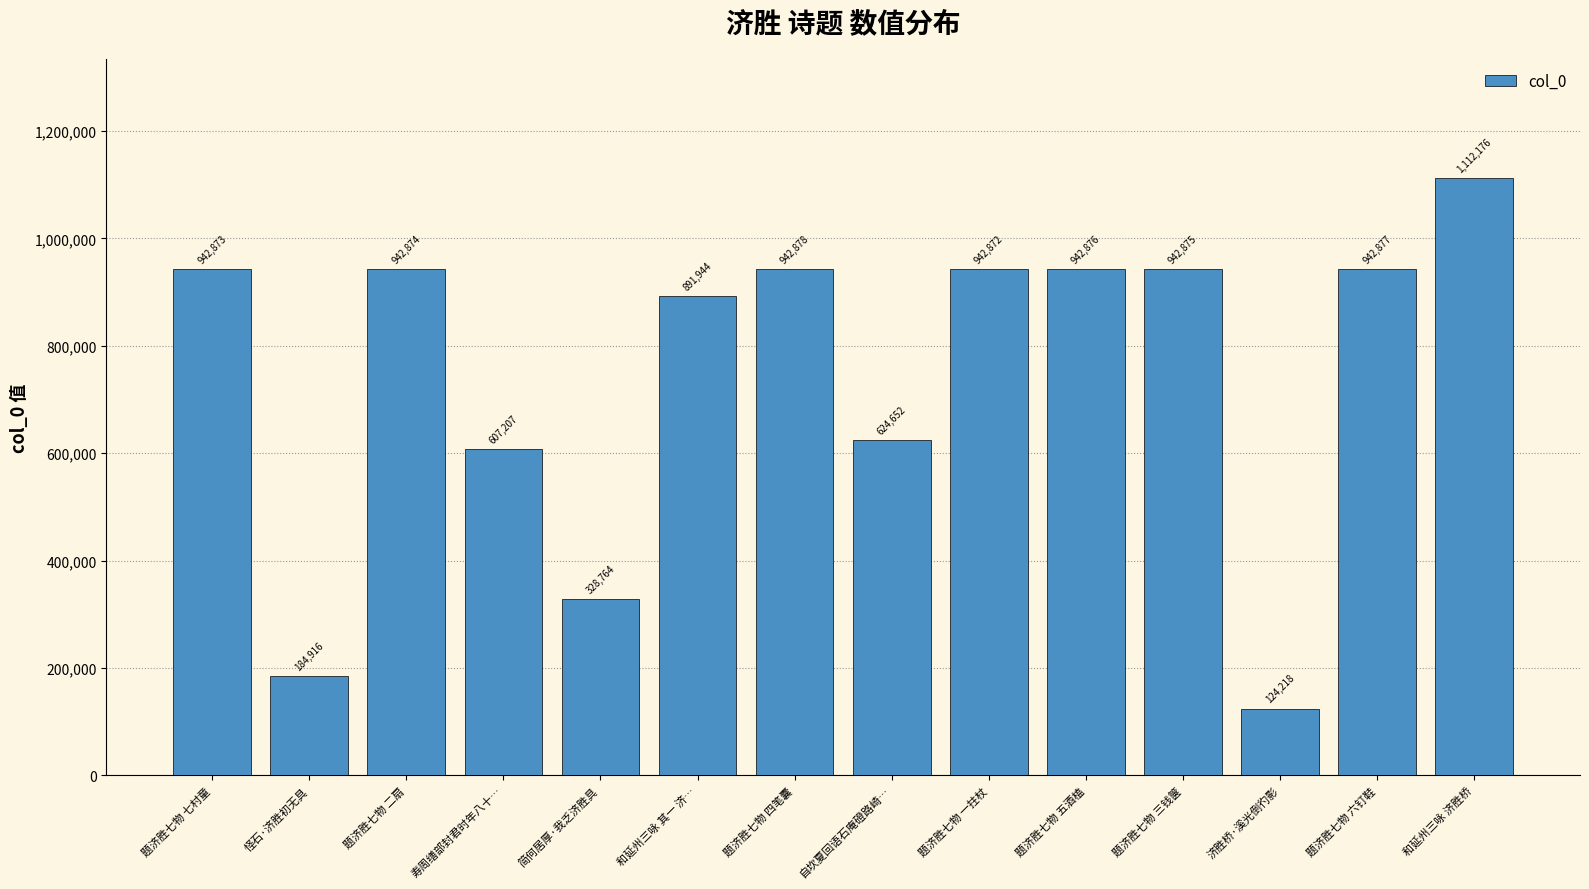

What is the sum of the values at 怪石·济胜初无具 and 题济胜七物 五酒榼?

1127792